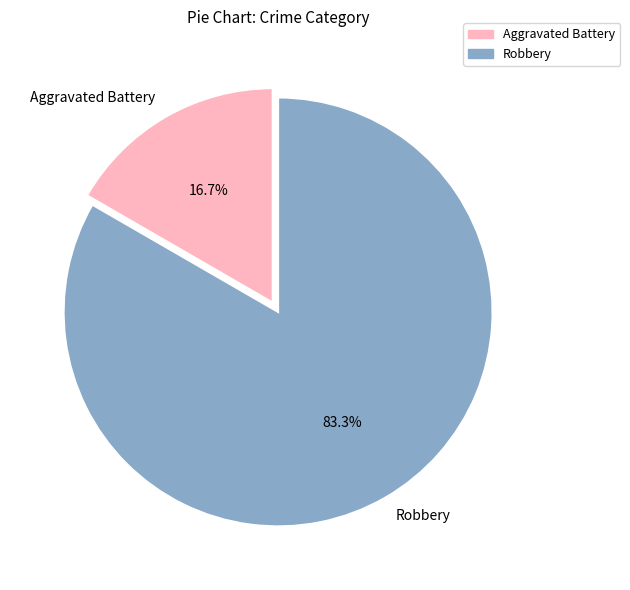

How many segments does this pie chart have?

2